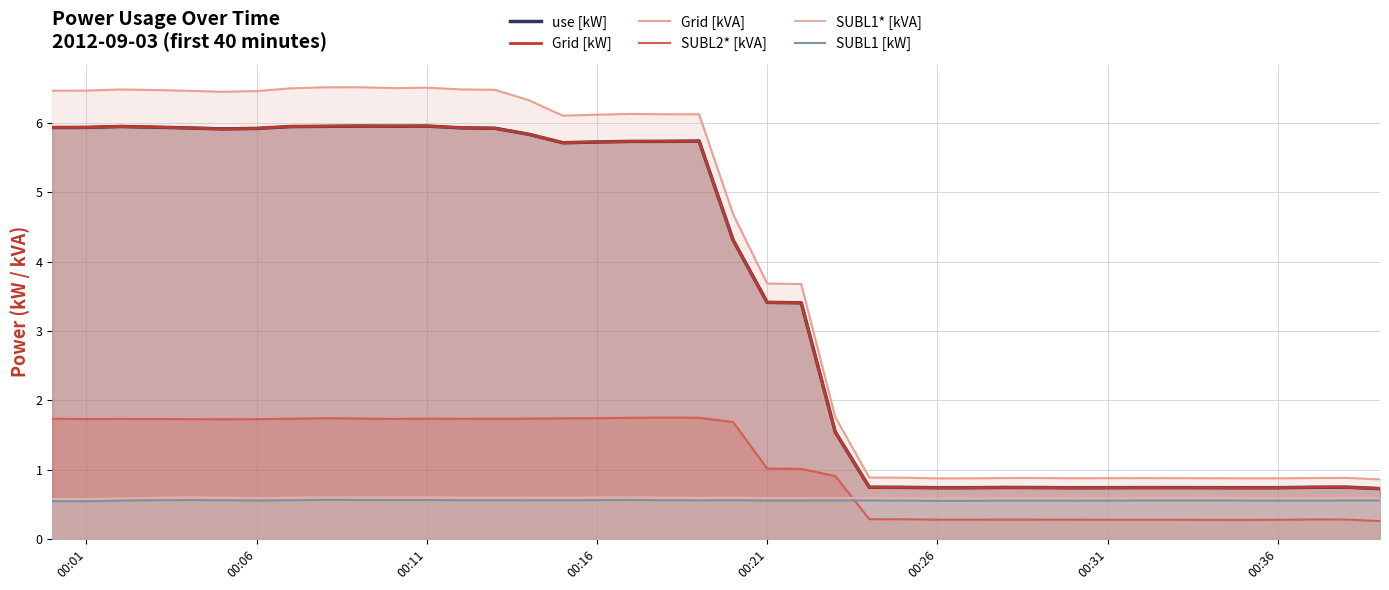

Which series has the widest spread of values?

Grid [kVA]